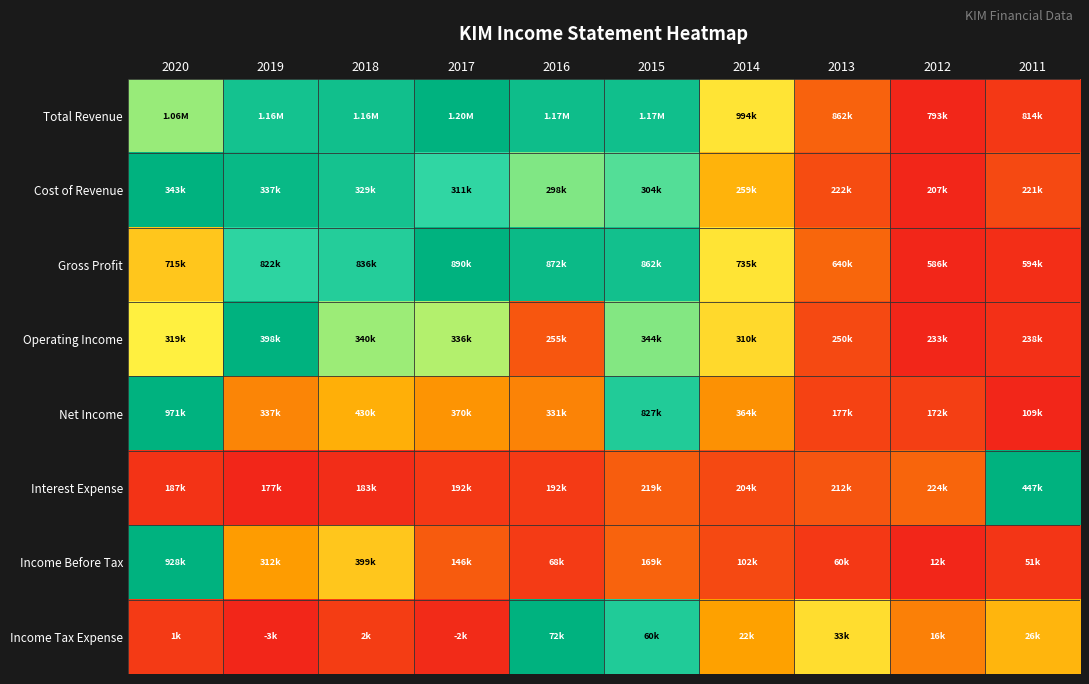

How many categories are shown in the chart?

10